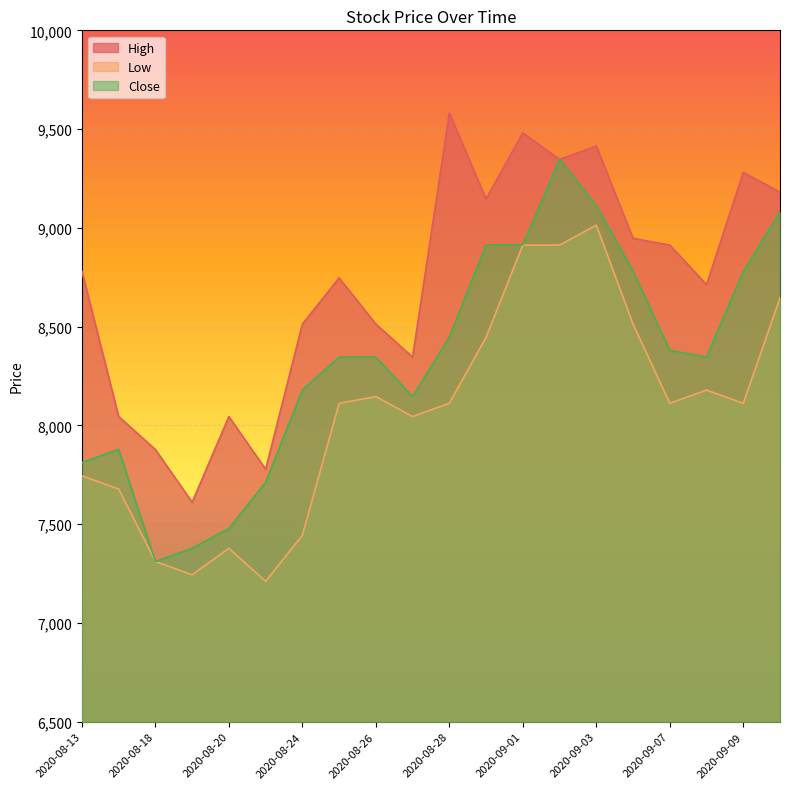

The High series shows 15200 at 2020-09-01. True or false?

False